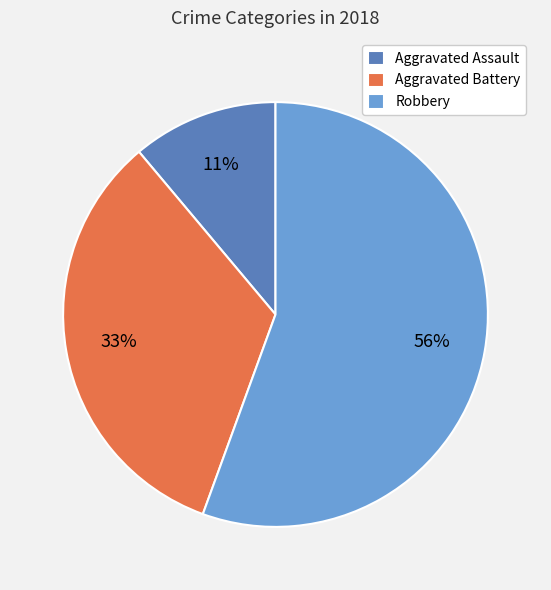

To the nearest percent, what percentage of the pie is Robbery?

56%